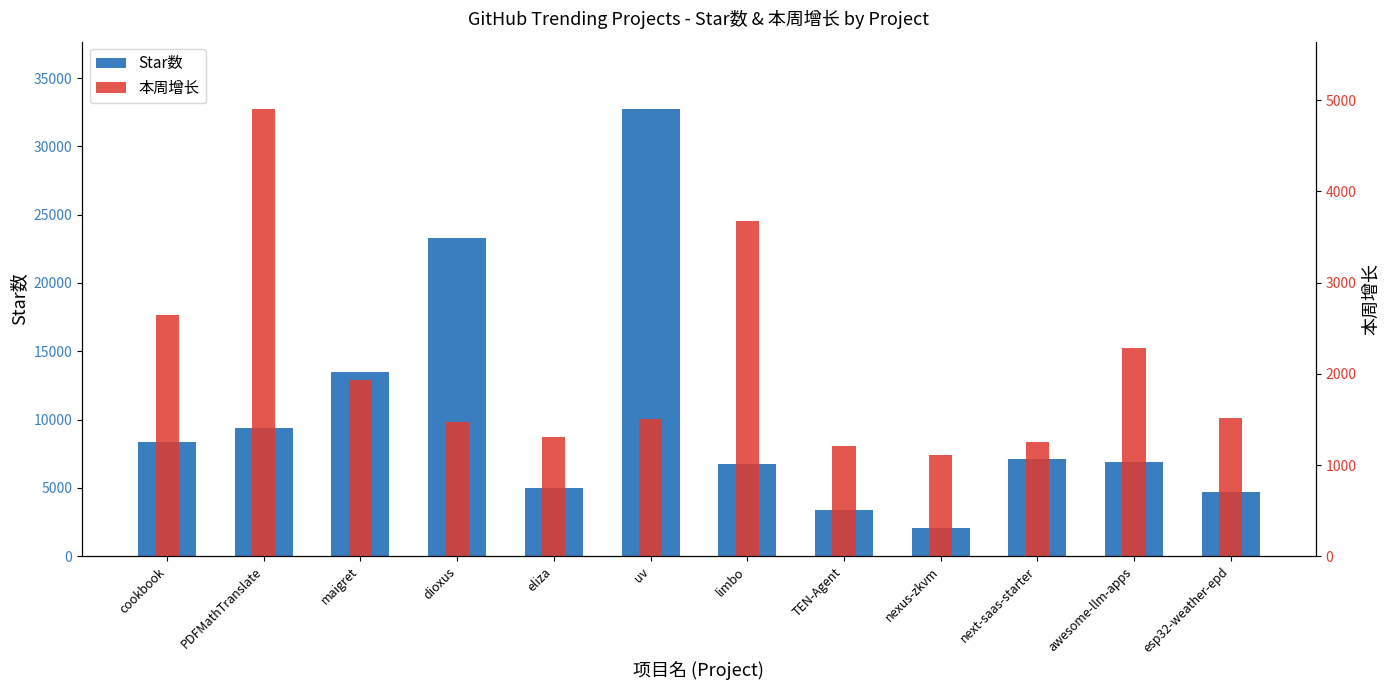

Which has a higher value, uv or nexus-zkvm?

uv